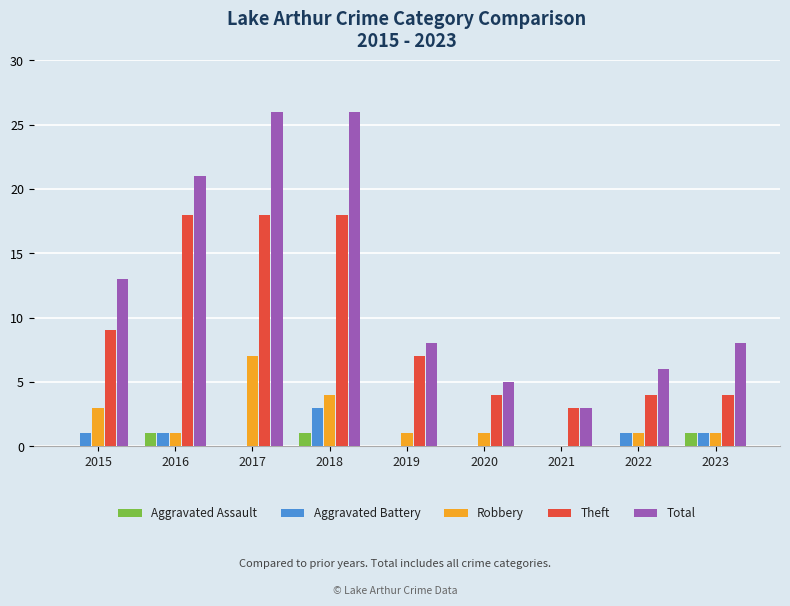

What is the average value of the Robbery series?

2